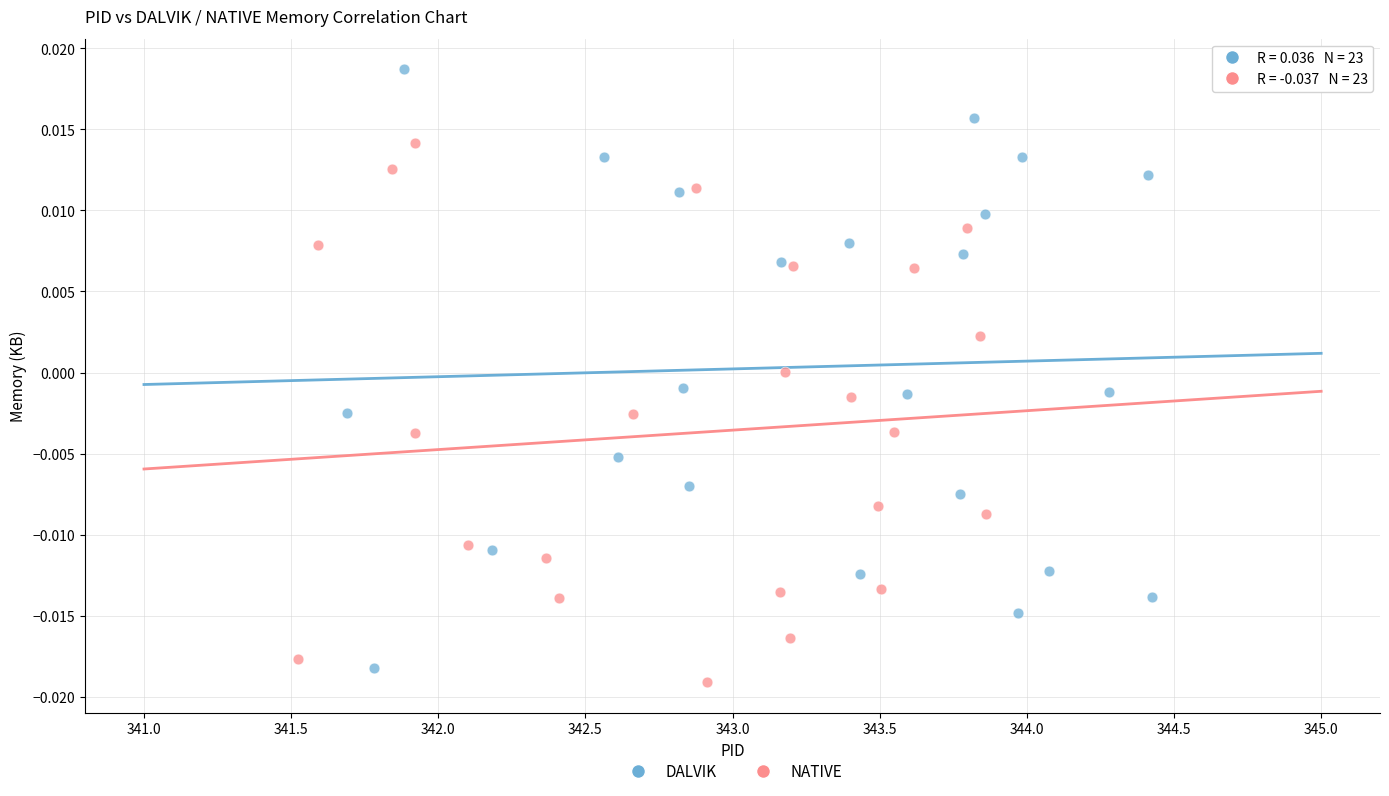

What are all the series names shown in the legend?

DALVIK, NATIVE